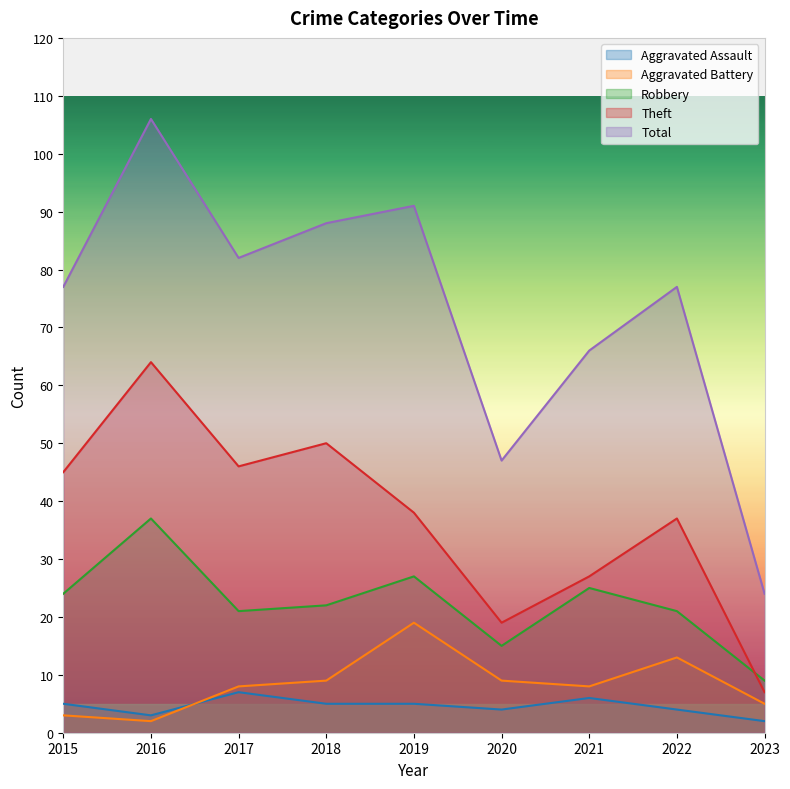

The Aggravated Battery series shows 2 at 2015. True or false?

False